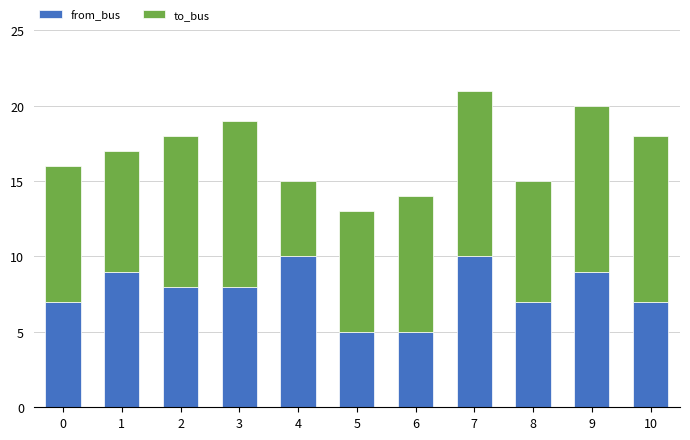

What is the average value of the from_bus series?

8